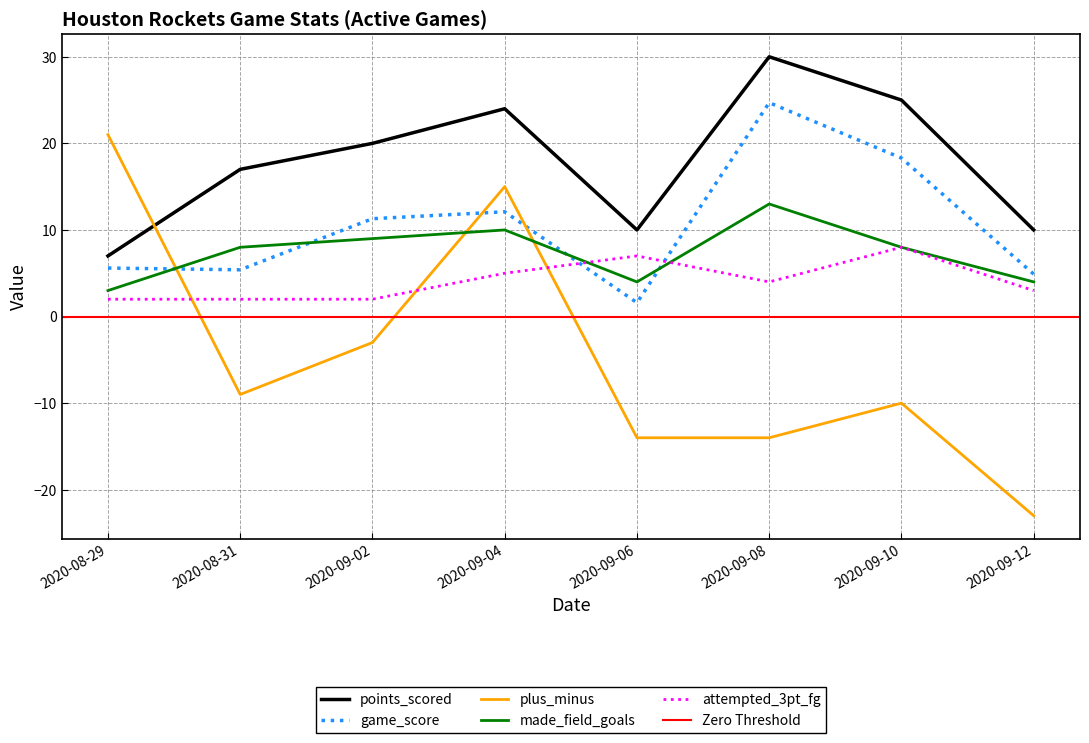

What is the value of the attempted_three_point_field_goals point at the 3rd from the left?

2.0